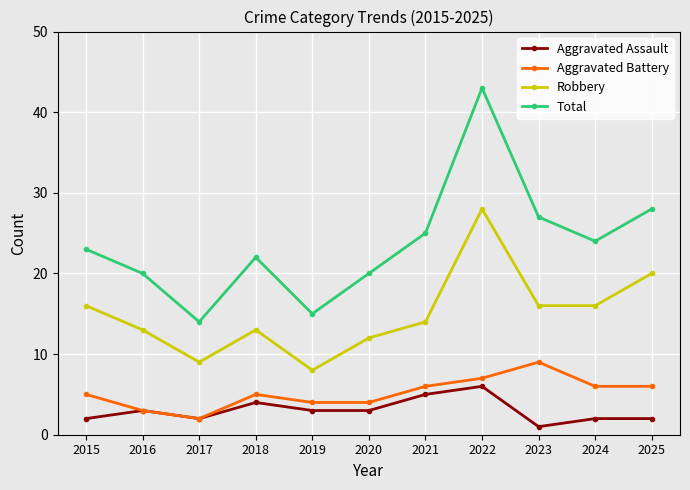

Where is the first local maximum for Total?

2018